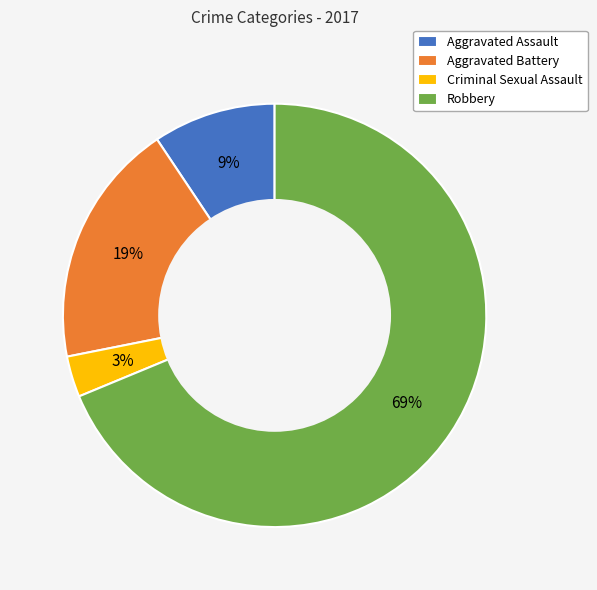

Count the number of slices in the pie.

4